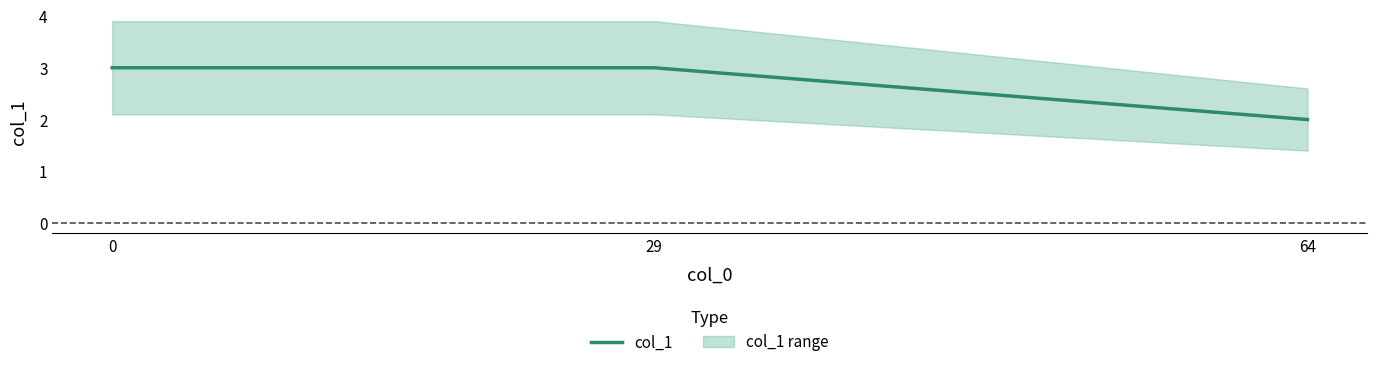

Does the chart have visible grid lines?

No